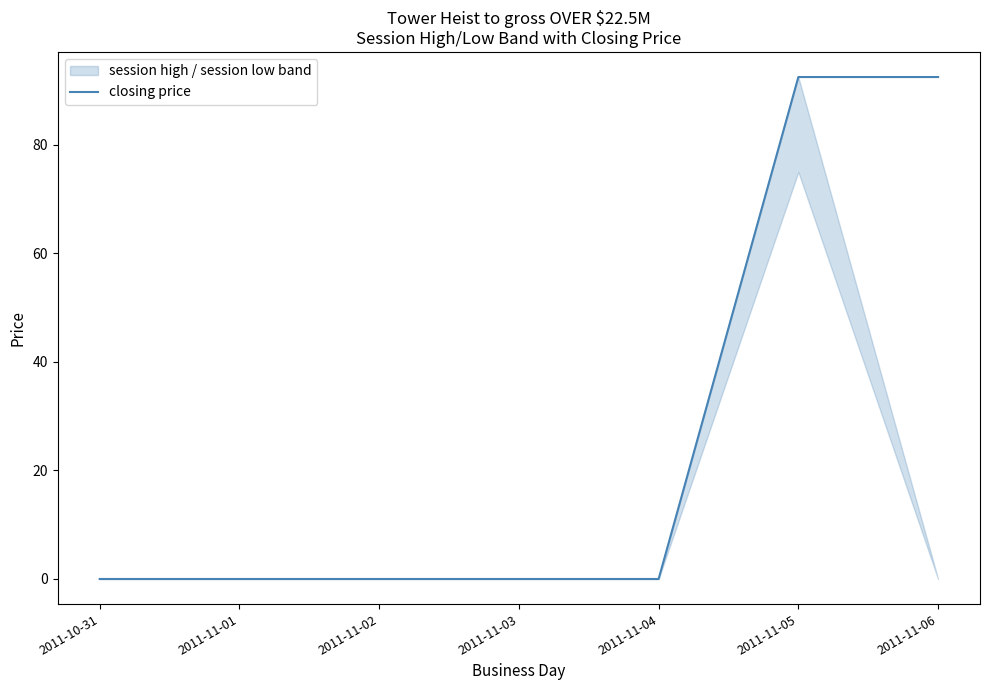

What position from the right is 2011-11-03?

4